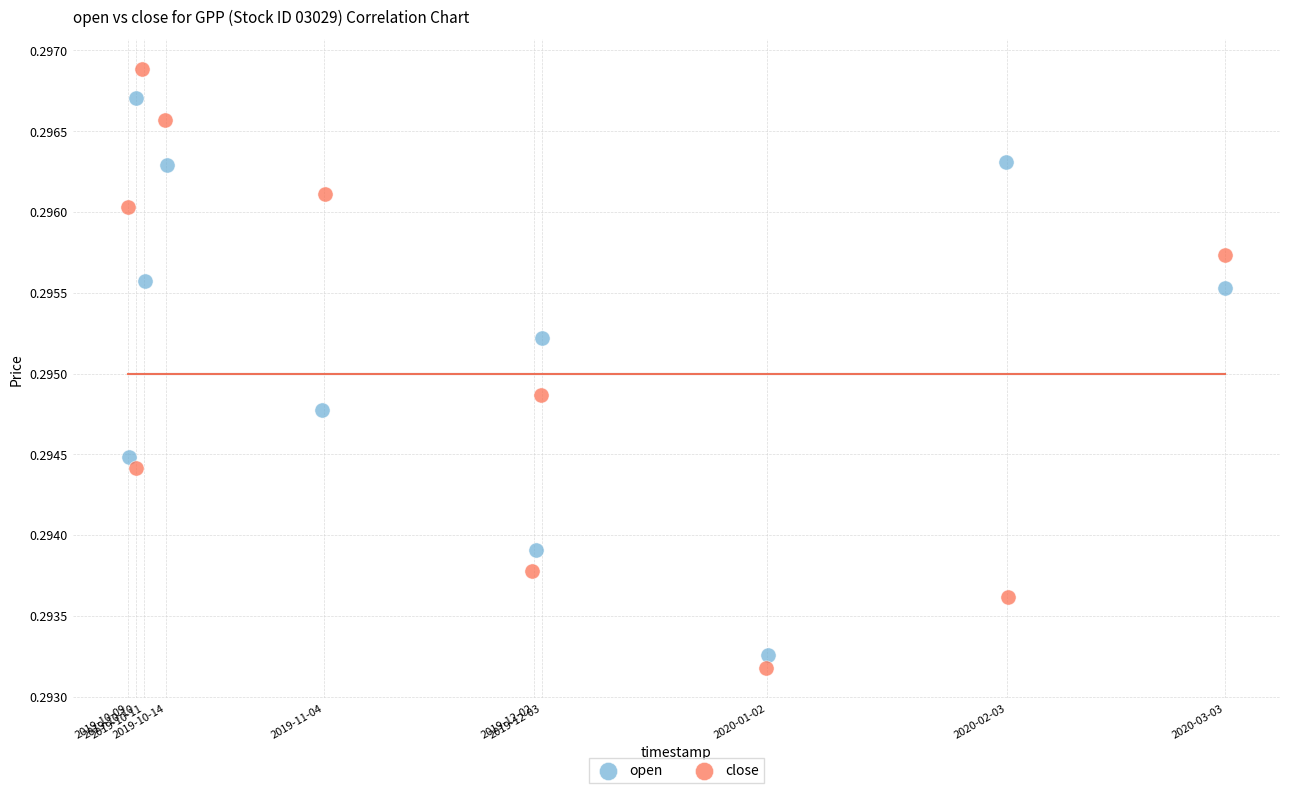

Which series reaches the minimum Y coordinate?

close